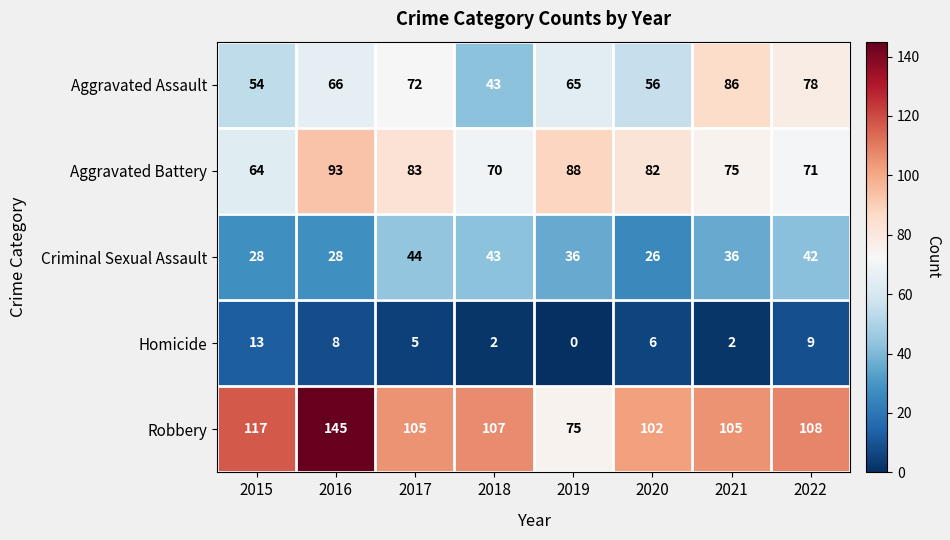

What is the average value of the Robbery series?

108